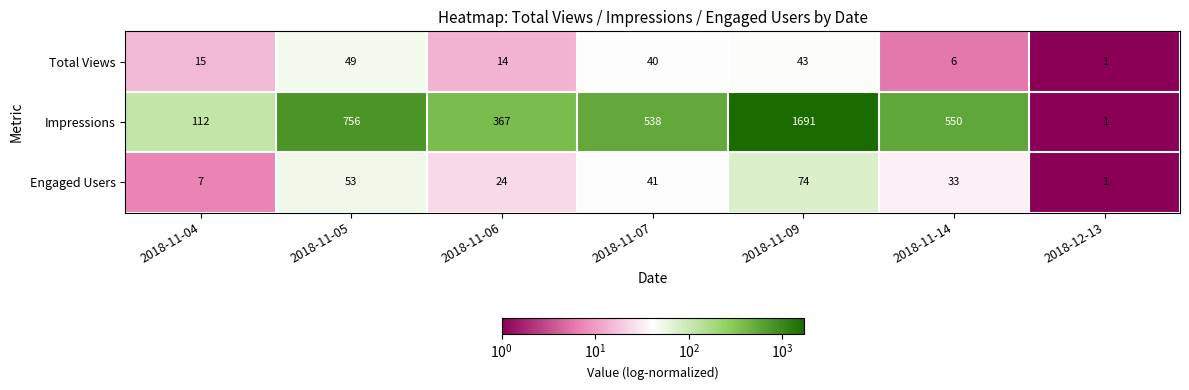

What is the sum of all Total Views values?

168